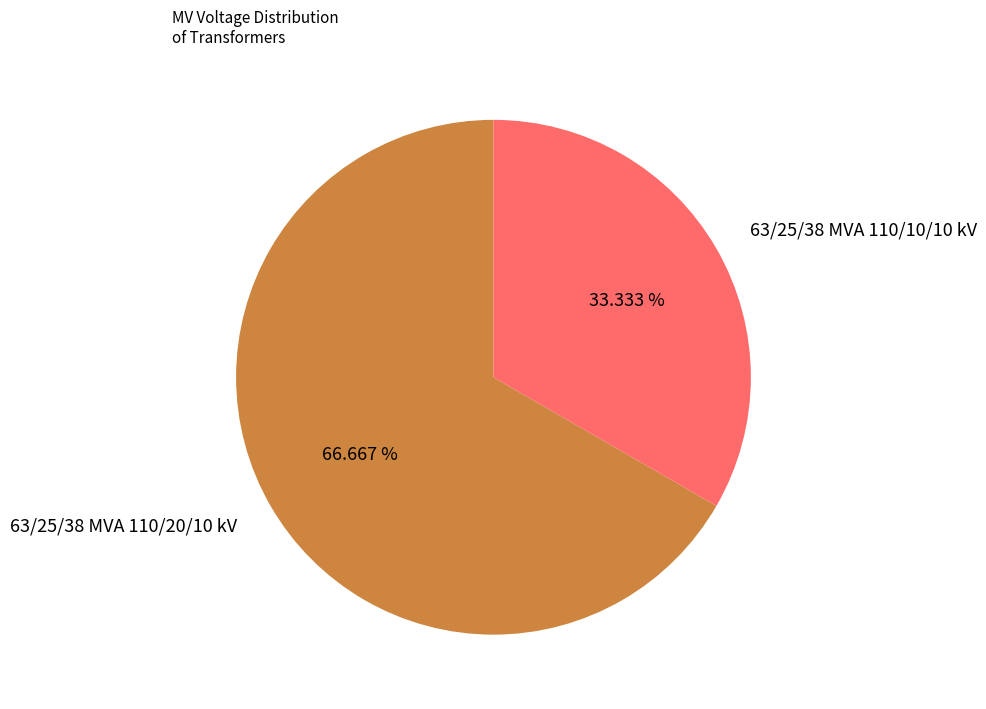

What percentage is the 63/25/38 MVA 110/10/10 kV slice, to the nearest percent?

33%